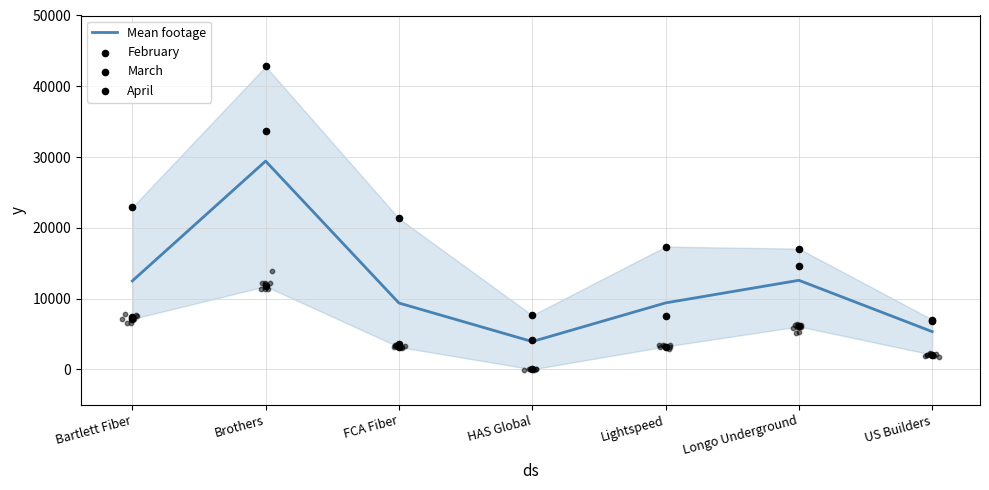

What are all the series names shown in the legend?

Mean footage, February, March, April